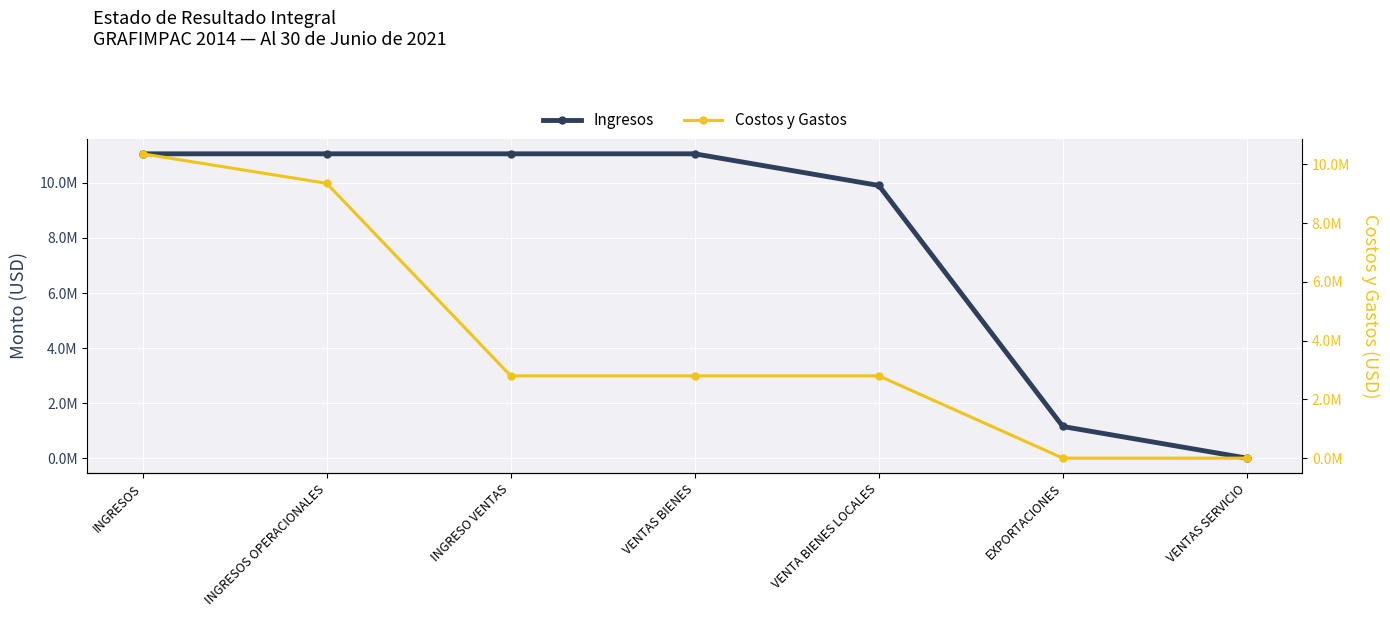

At which label does Costos y Gastos first exceed 2801781?

INGRESOS